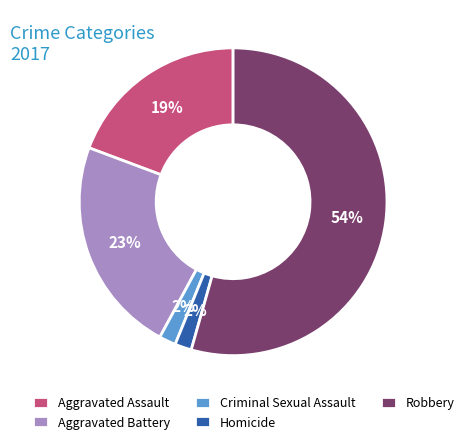

True or false: Homicide accounts for 2% of the total.

True